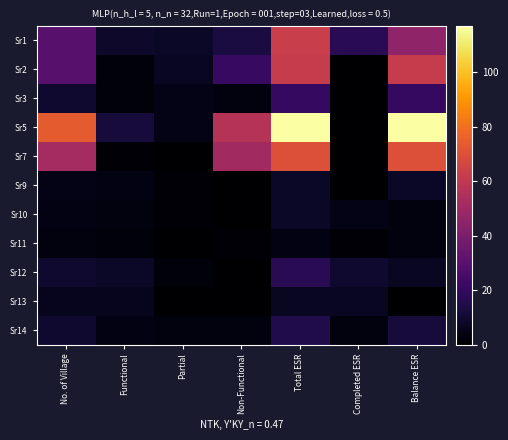

Which series has the largest range (max minus min)?

Sr5